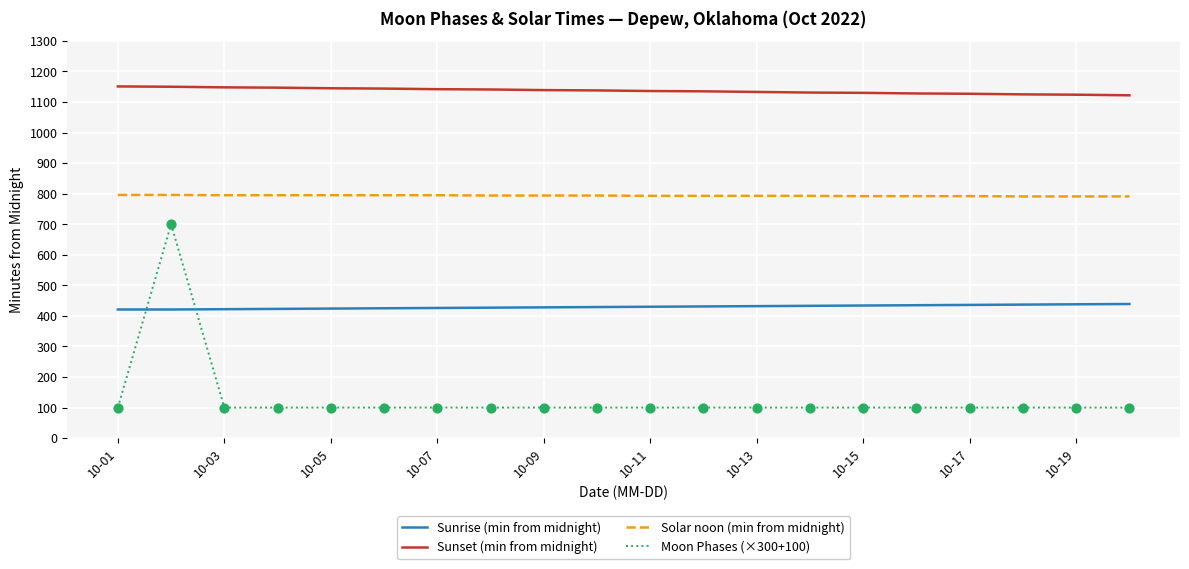

Which series has the largest range (max minus min)?

Moon Phases (×300+100)